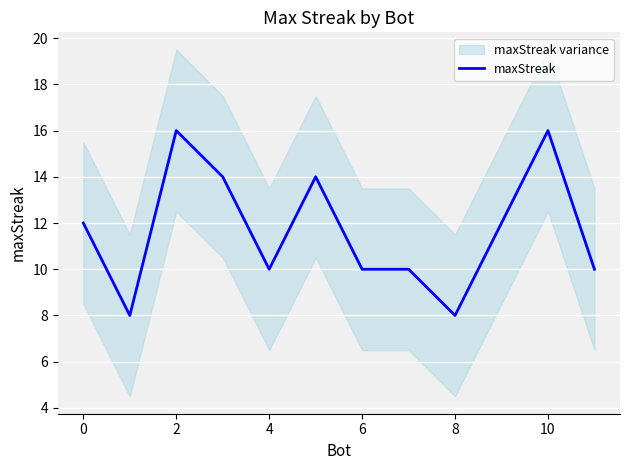

What is the smallest value displayed?

8